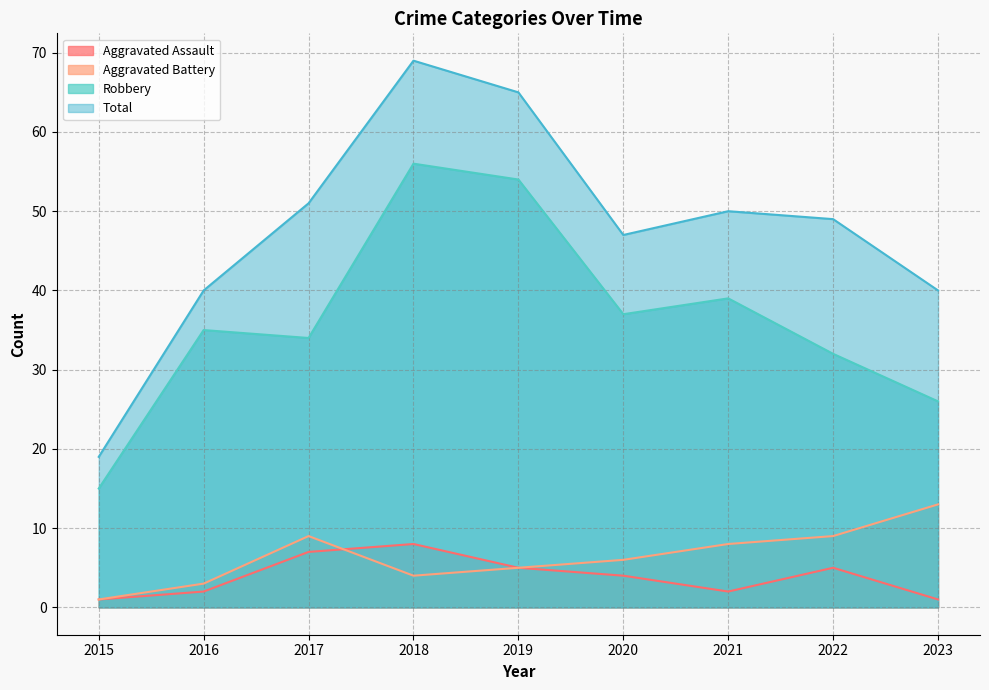

The Robbery series shows 34 at 2017. True or false?

True